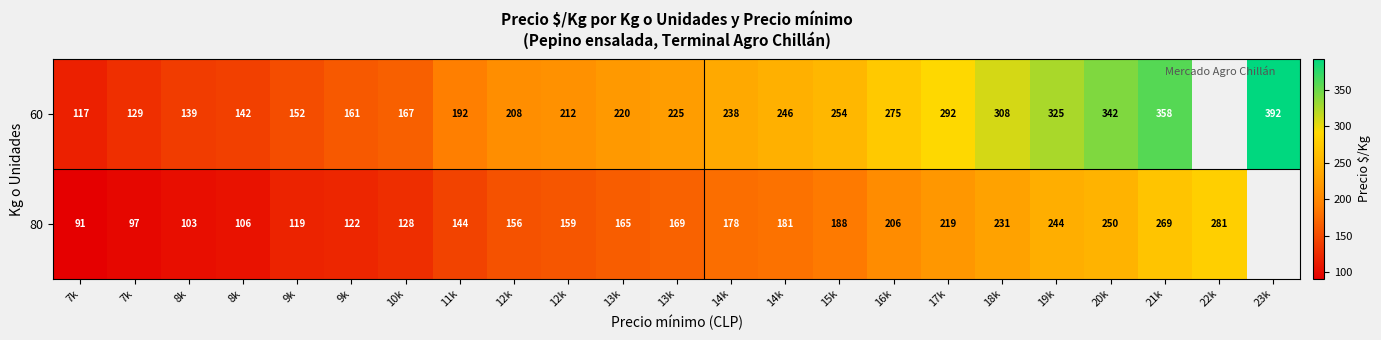

How many values in the 60 series exceed 225?

10